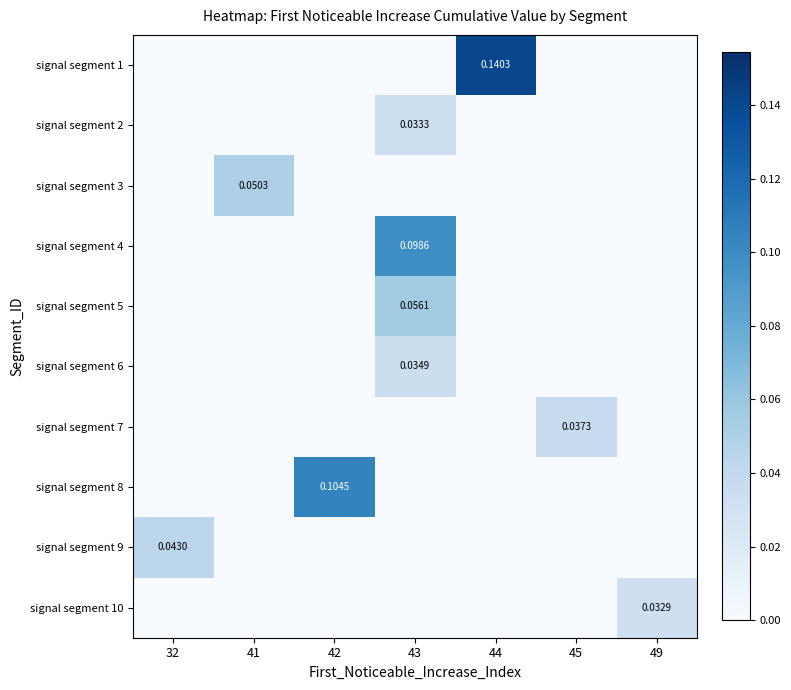

What is the sum of the signal segment 5 values at 43 and 41?

0.1